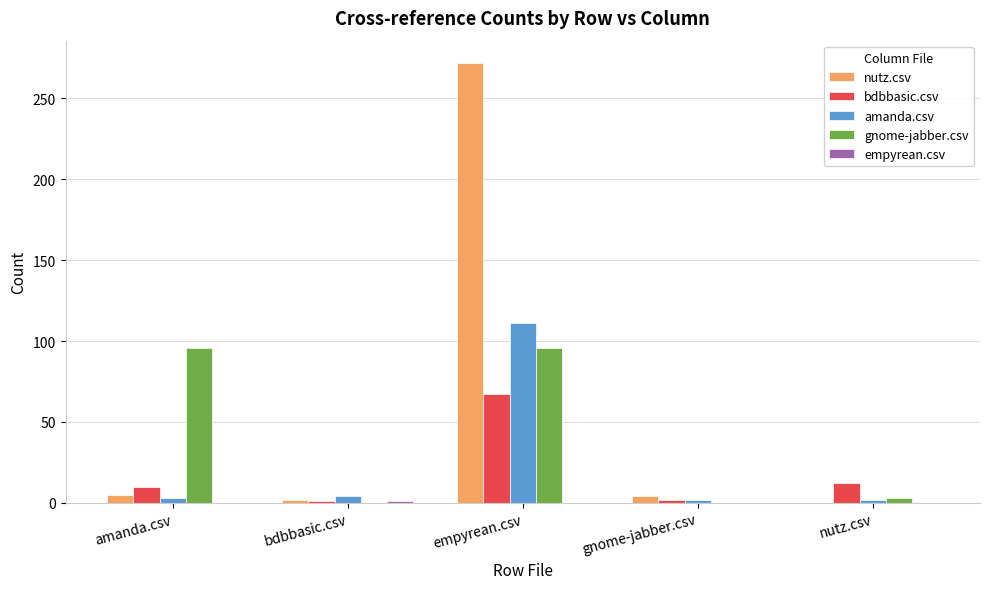

At which label is bdbbasic.csv closest to 34?

nutz.csv